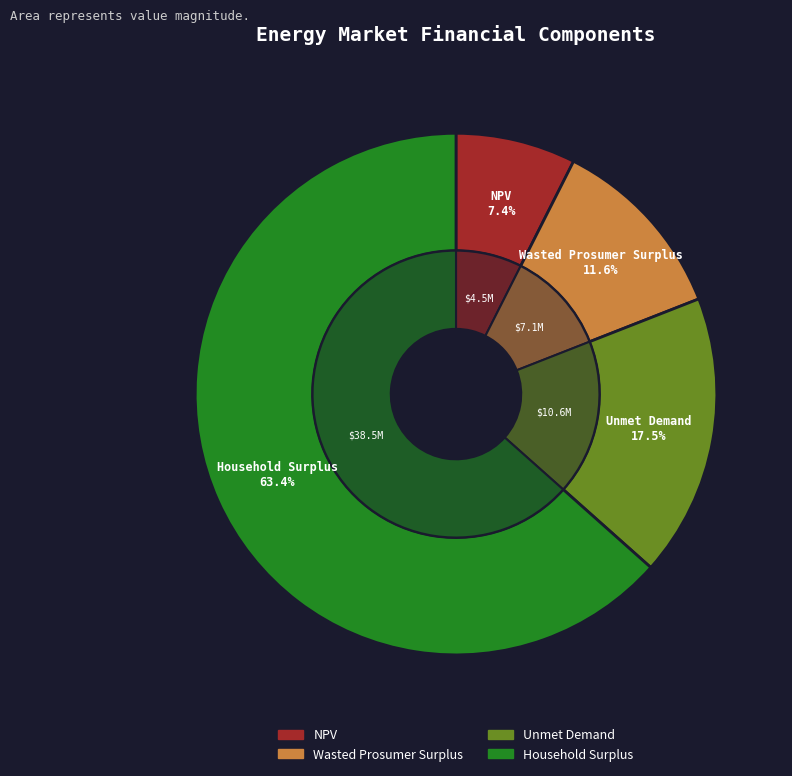

Which slice is the largest?

Household Surplus